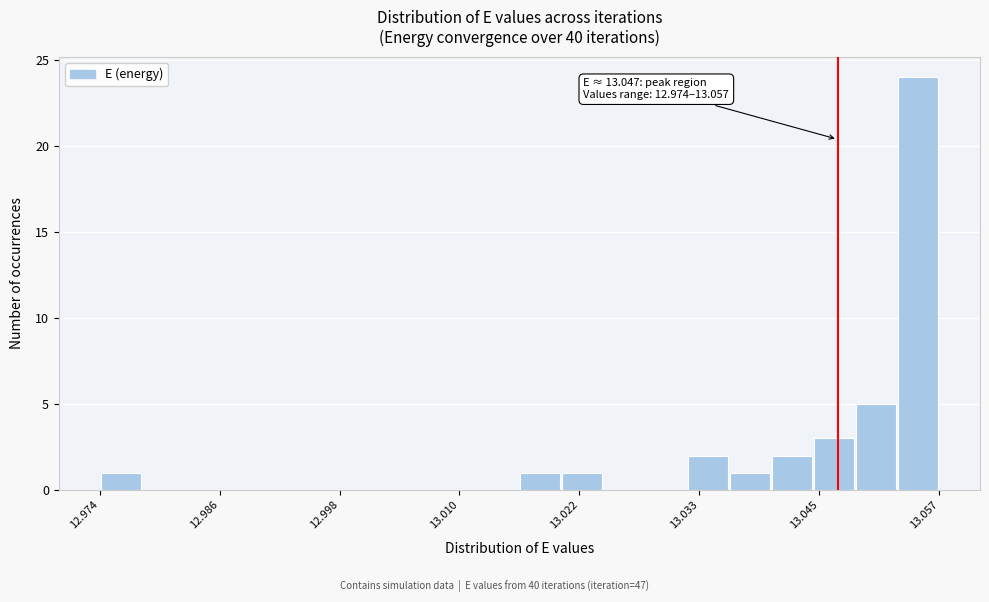

Read against the x-axis, roughly where is the centre of the tallest bar?

13.054